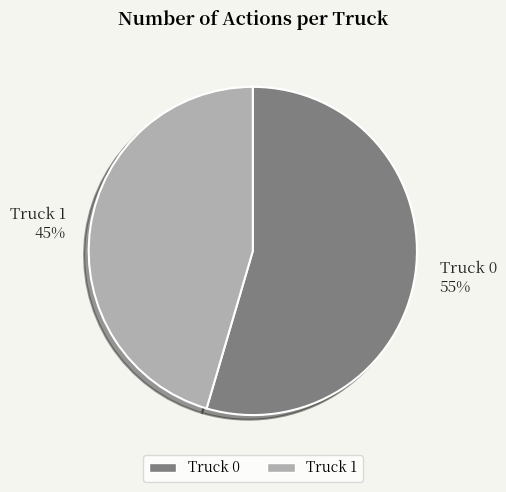

Rank the categories by value from lowest to highest.

Truck 1, Truck 0